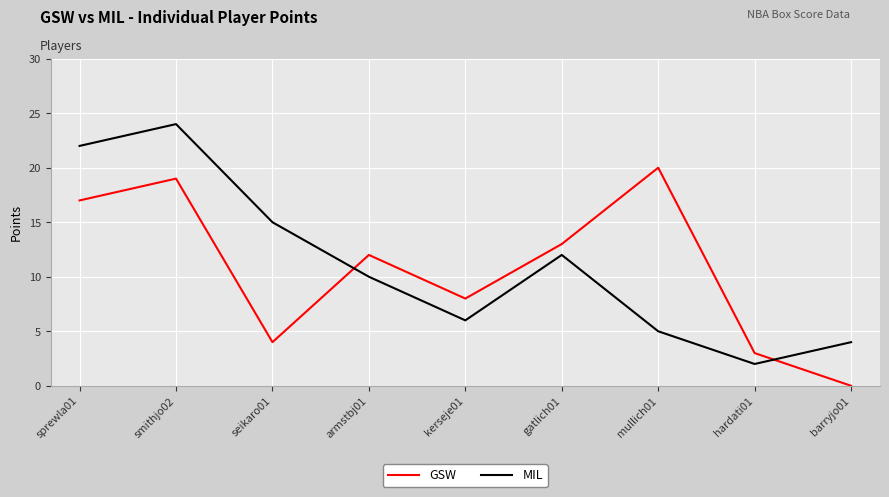

What is the highest value of the MIL series?

24